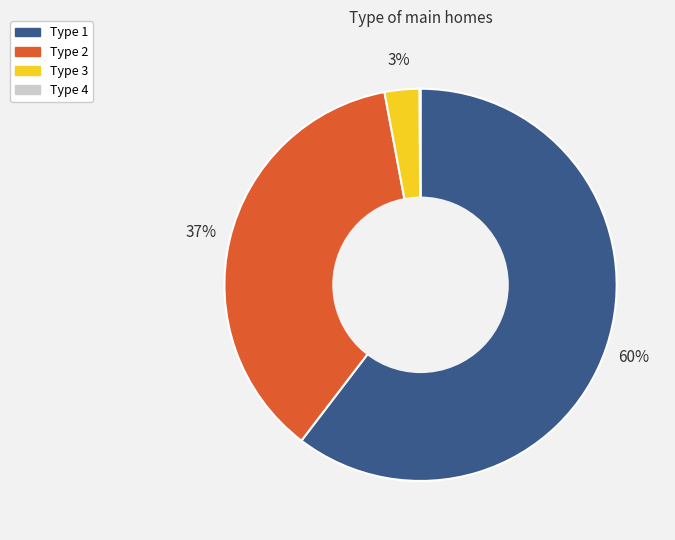

What is the largest slice in the pie chart?

Type 1